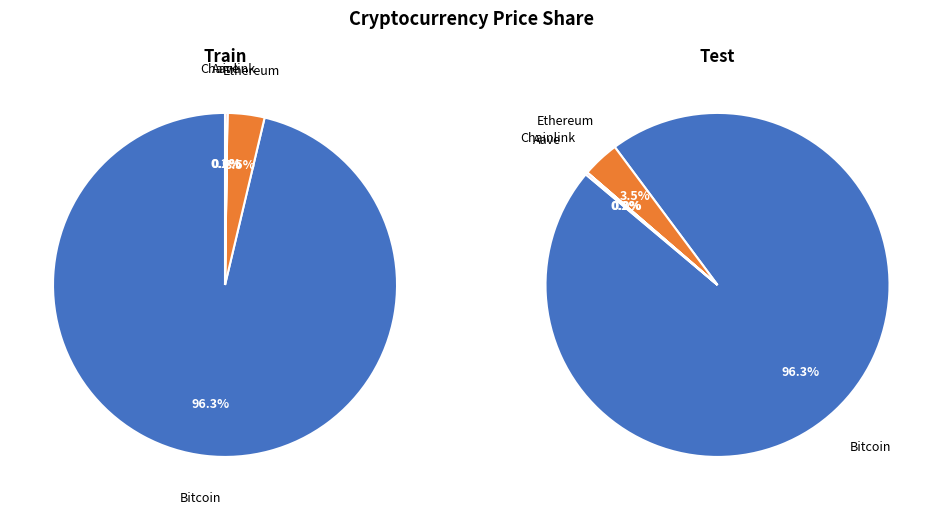

What is the change in value from Bitcoin to Aave?

-111504.4